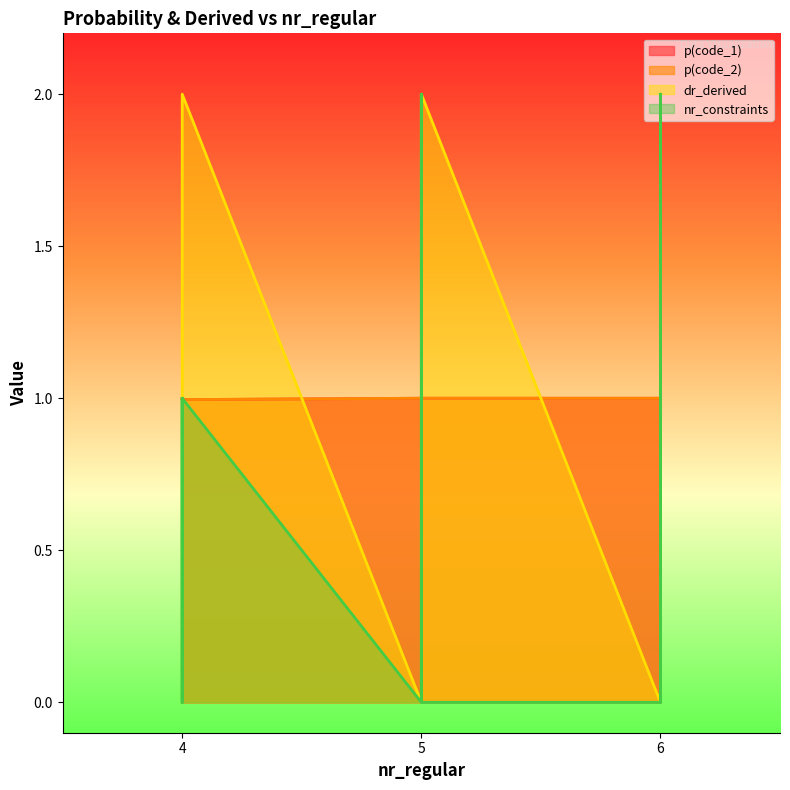

What is the average value of the p(code_1) series?

1.0